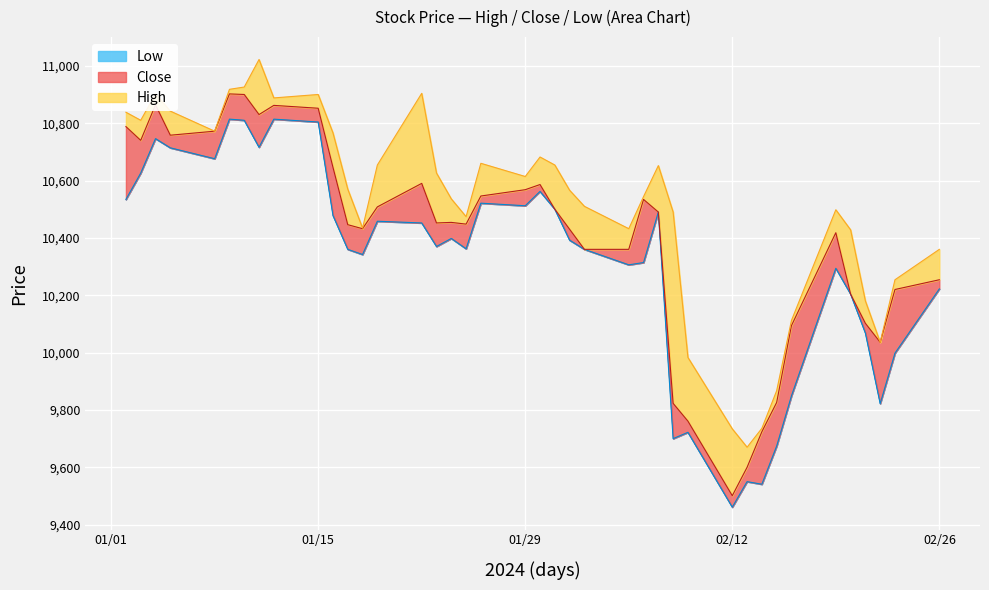

How many lines are shown in the chart?

3